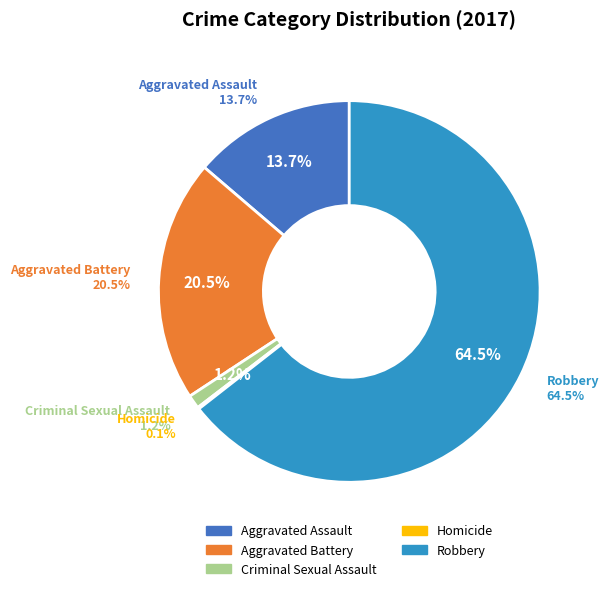

What percentage is the Criminal Sexual Assault slice, to the nearest percent?

1%